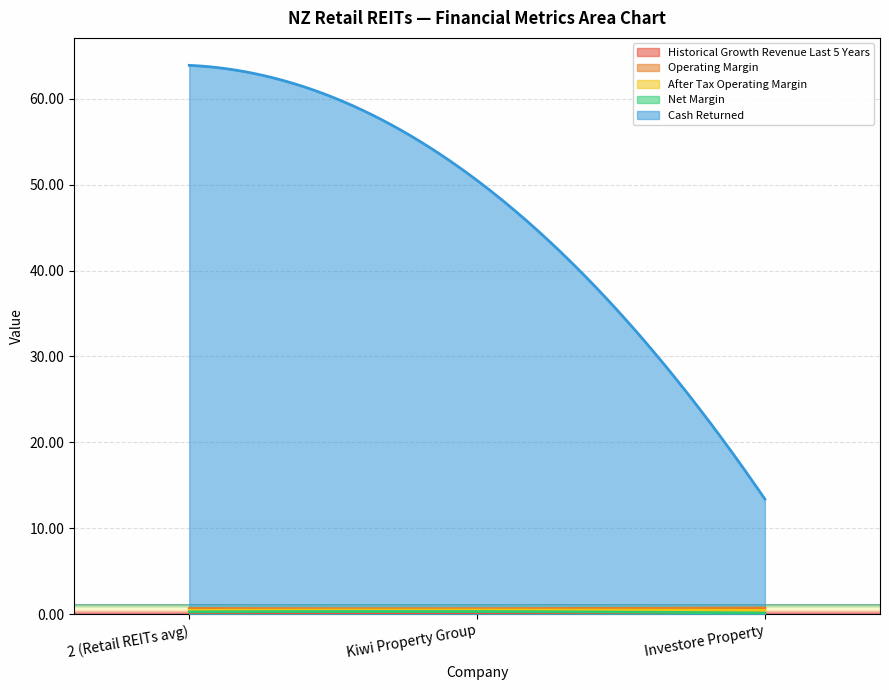

Which has a higher value, Investore Property or 2 (Retail REITs avg)?

Investore Property